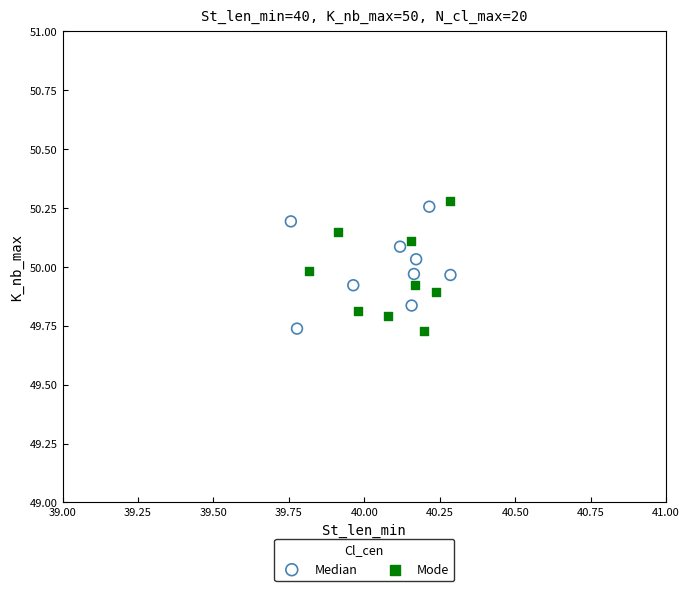

What are all the series names shown in the legend?

Median, Mode